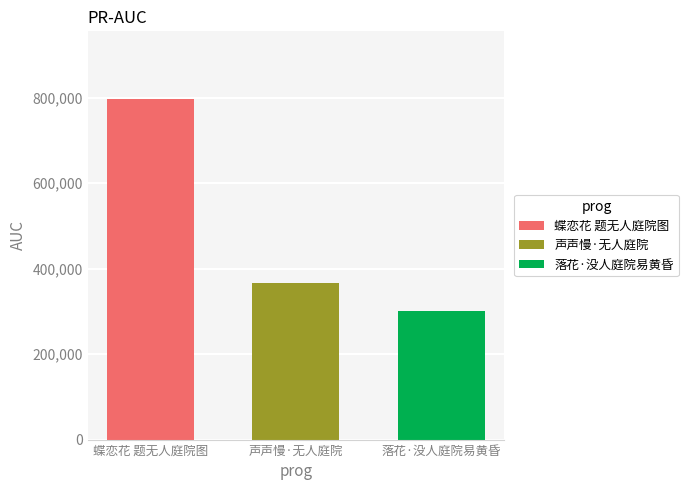

Which series has the largest range (max minus min)?

蝶恋花 题无人庭院图